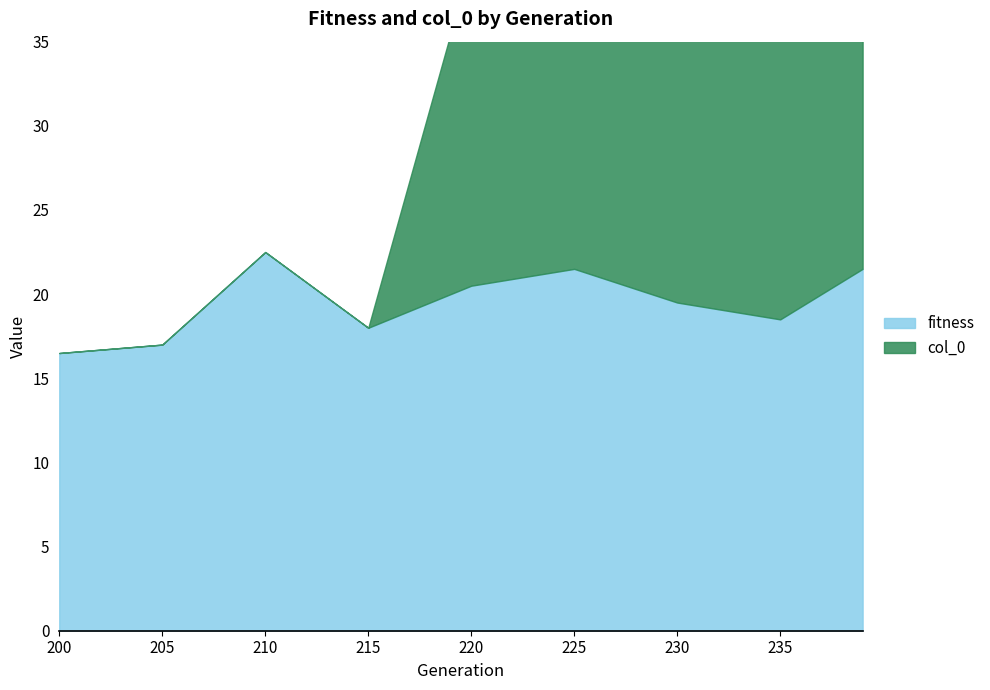

At how many categories does at least one series exceed 36?

5